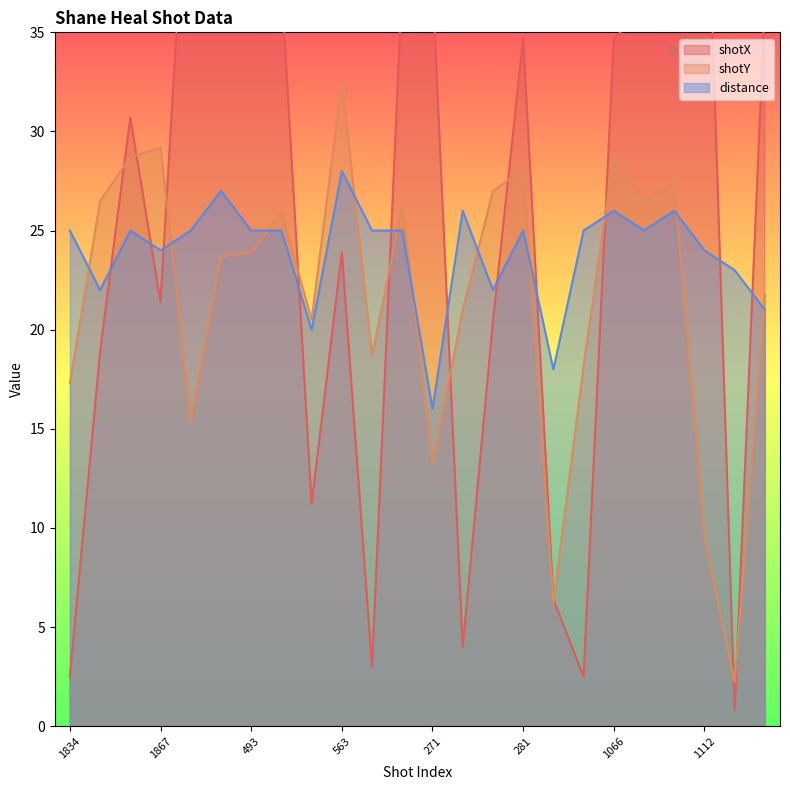

The value of distance at 563 is 10.6. True or false?

False